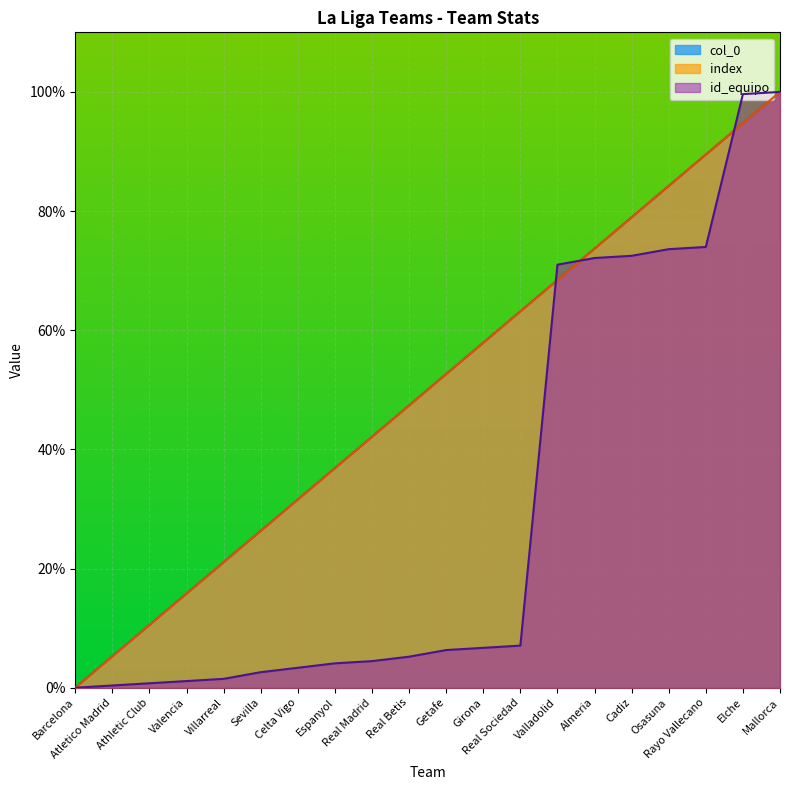

How many lines are shown in the chart?

3